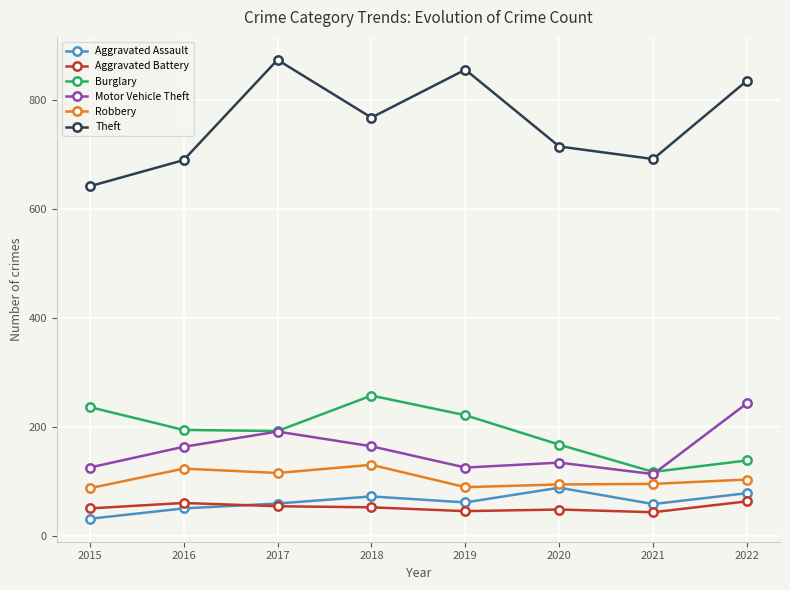

Where does the Theft series first go above 767?

2017